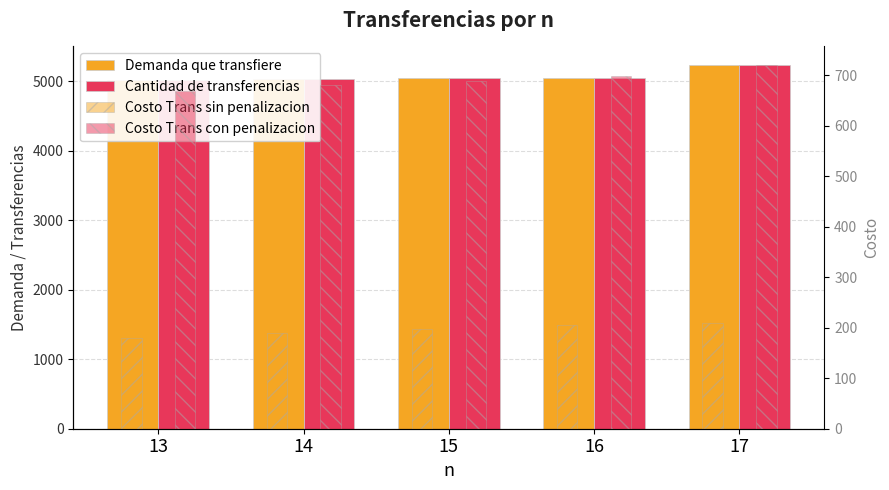

Is it true that Demanda que transfiere equals 5030.9 at 14?

True